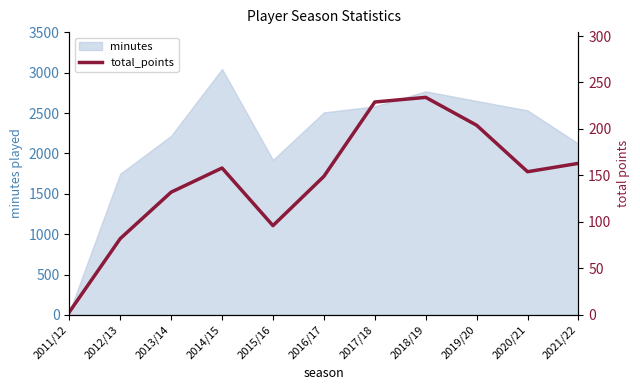

Where is minutes nearest to the value 1538?

2012/13